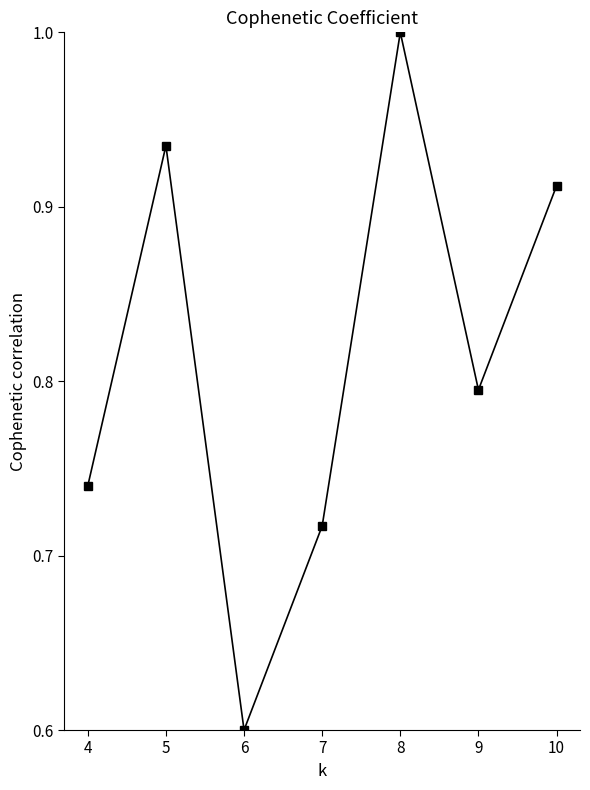

What is the difference between the values at 6 and 7?

0.1